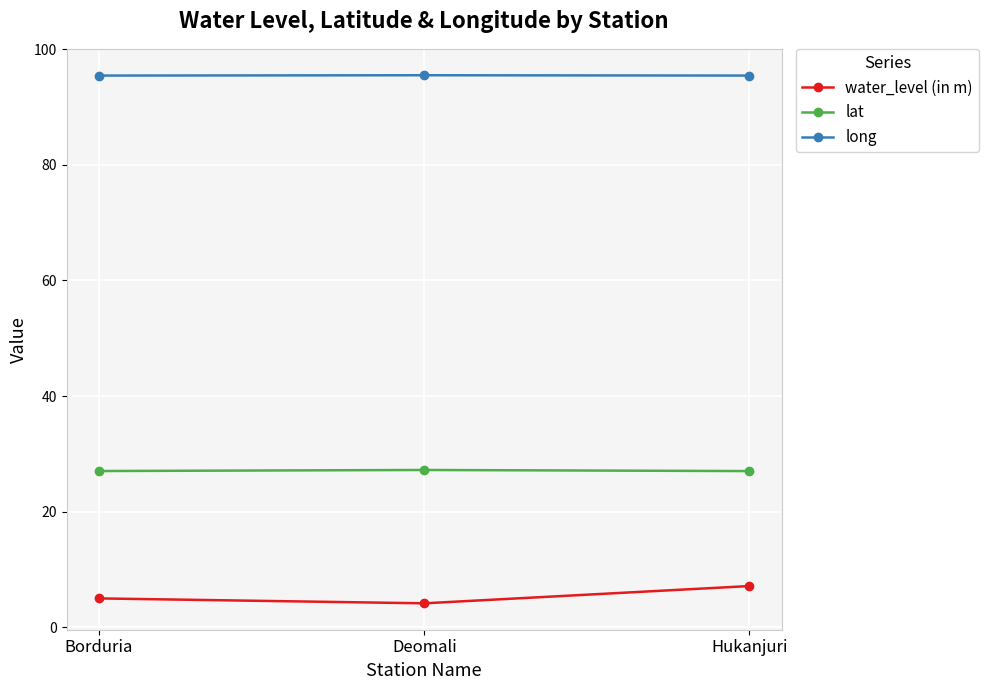

What is the average value of the long series?

95.5